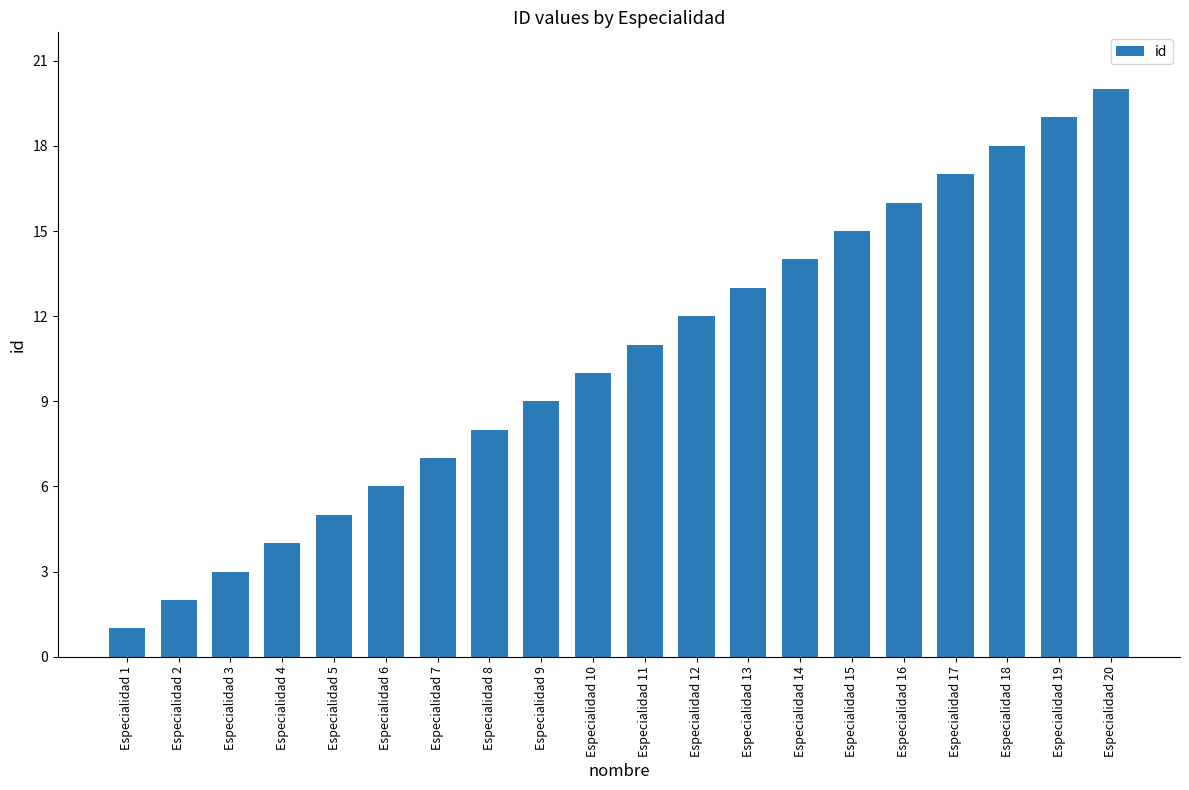

How many distinct data groups are displayed?

1